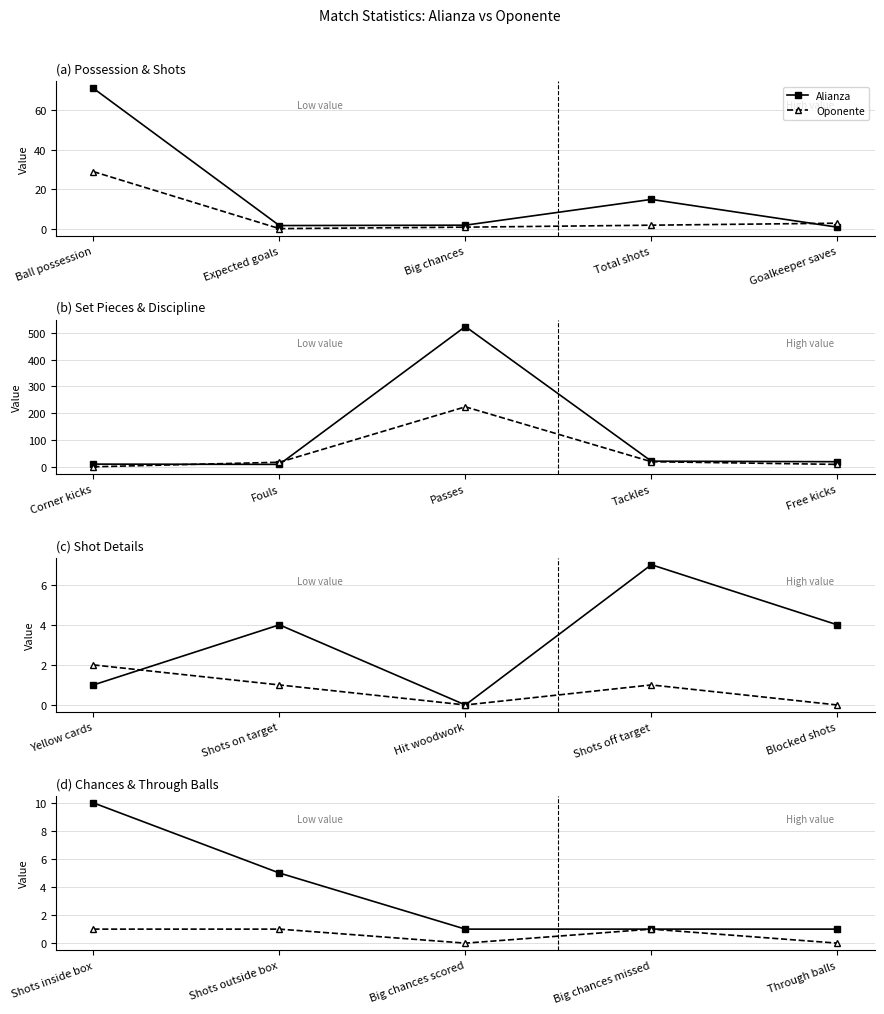

True or false: Alianza and Oponente cross at least once.

False